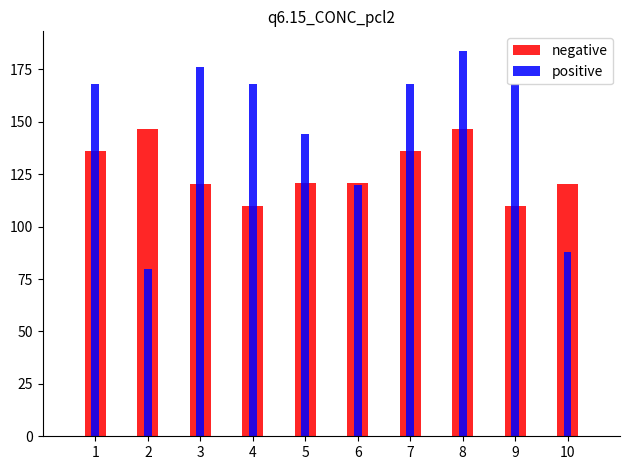

Which series has the largest total across all categories?

positive